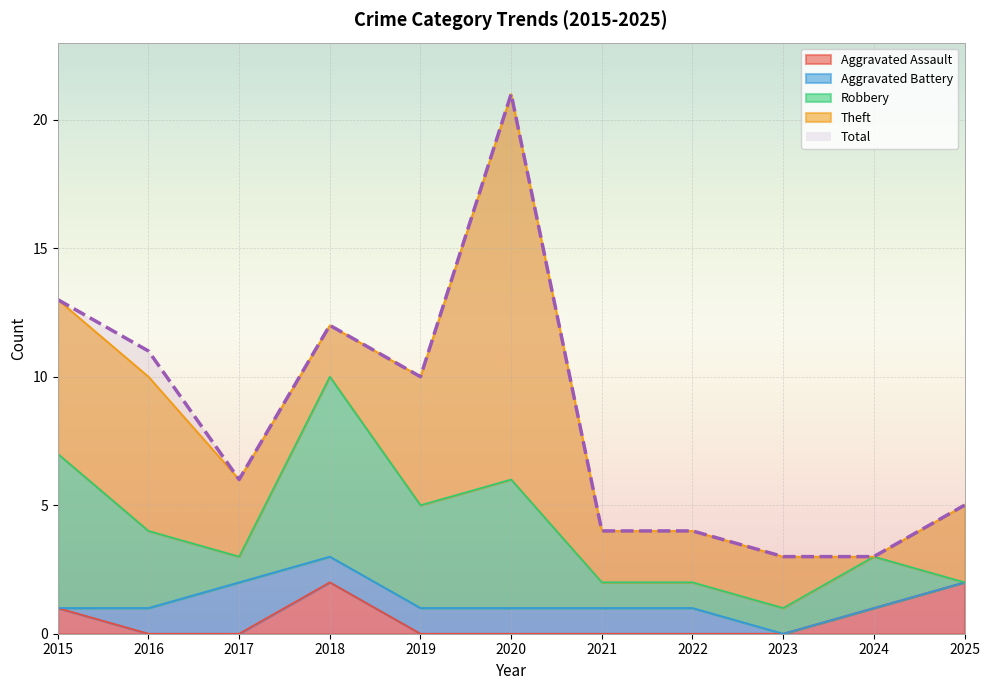

What is the sum of all Aggravated Assault values?

6